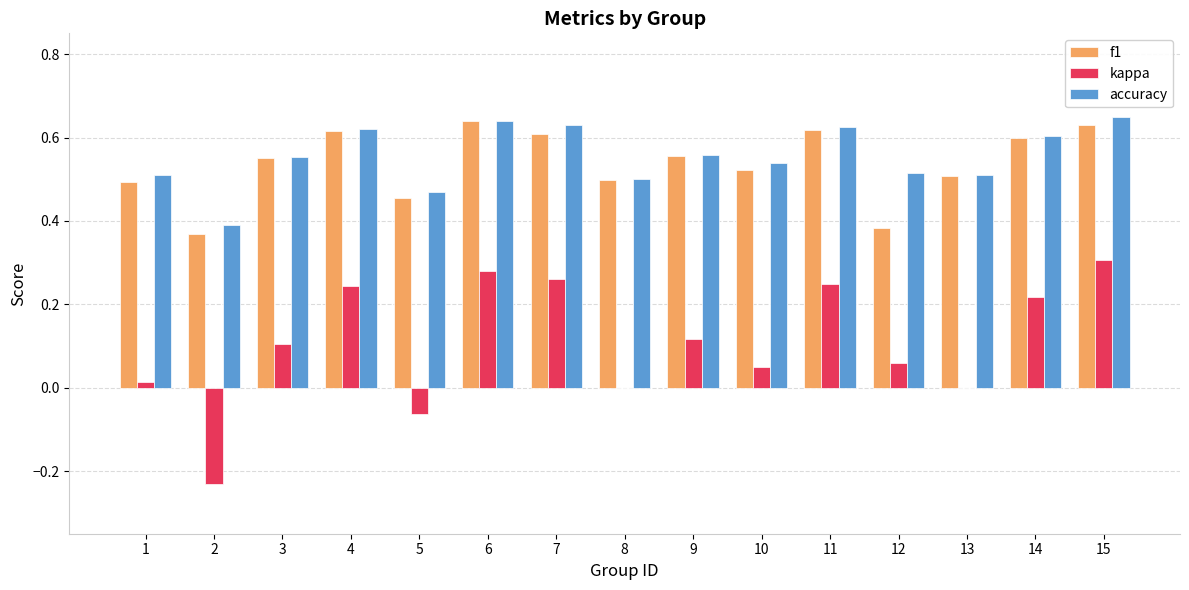

Does the chart contain stacked bars?

No